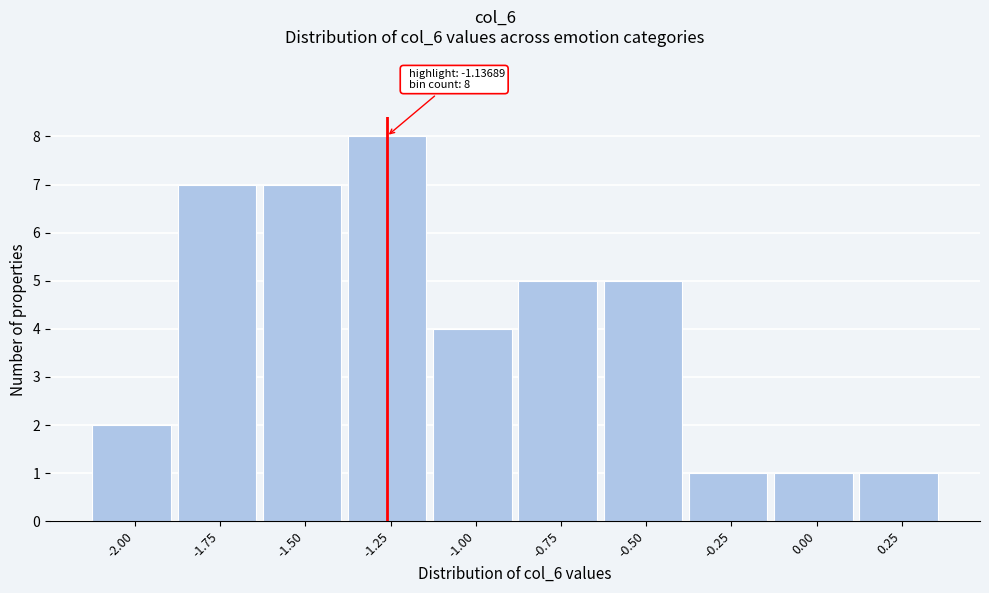

Reading left to right, extract all data points from this chart.

-2.00=2	-1.75=7	-1.50=7	-1.25=8	-1.00=4	-0.75=5	-0.50=5	-0.25=1	0.00=1	0.25=1